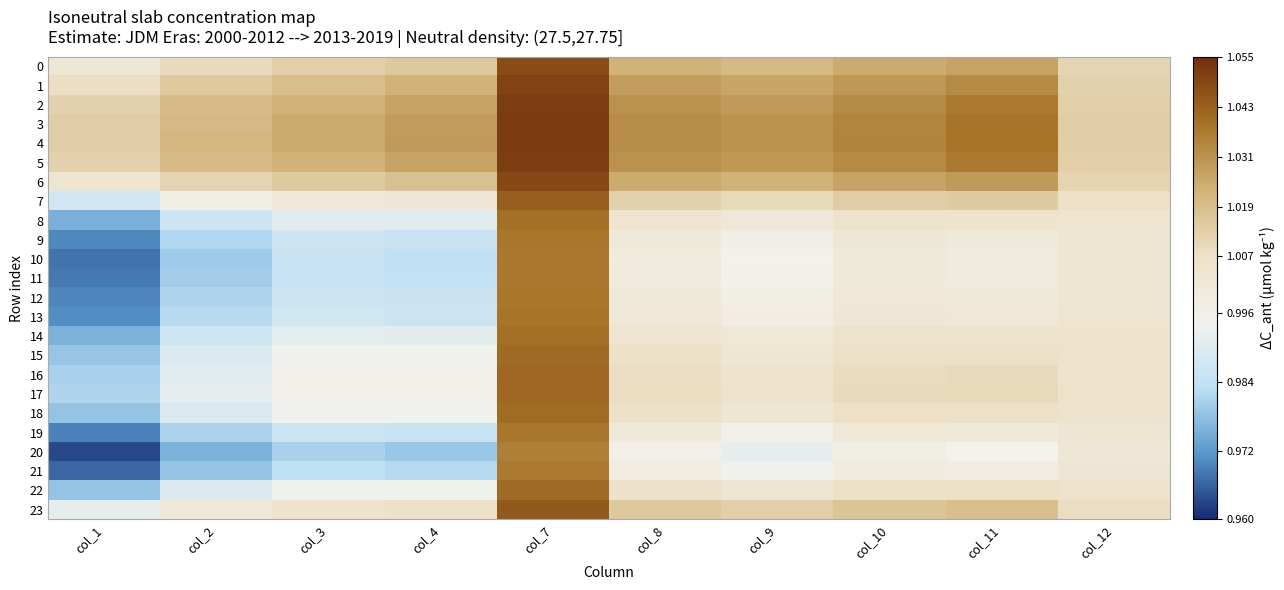

Reading left to right, extract all data points from this chart.

0: col_1=1.0	col_2=1.0	col_3=1.0	col_4=1.0	col_7=1.0	col_8=1.0	col_9=1.0	col_10=1.0	col_11=1.0	col_12=1.0
1: col_1=1.0	col_2=1.0	col_3=1.0	col_4=1.0	col_7=1.0	col_8=1.0	col_9=1.0	col_10=1.0	col_11=1.0	col_12=1.0
2: col_1=1.0	col_2=1.0	col_3=1.0	col_4=1.0	col_7=1.1	col_8=1.0	col_9=1.0	col_10=1.0	col_11=1.0	col_12=1.0
3: col_1=1.0	col_2=1.0	col_3=1.0	col_4=1.0	col_7=1.1	col_8=1.0	col_9=1.0	col_10=1.0	col_11=1.0	col_12=1.0
4: col_1=1.0	col_2=1.0	col_3=1.0	col_4=1.0	col_7=1.1	col_8=1.0	col_9=1.0	col_10=1.0	col_11=1.0	col_12=1.0
5: col_1=1.0	col_2=1.0	col_3=1.0	col_4=1.0	col_7=1.1	col_8=1.0	col_9=1.0	col_10=1.0	col_11=1.0	col_12=1.0
6: col_1=1.0	col_2=1.0	col_3=1.0	col_4=1.0	col_7=1.0	col_8=1.0	col_9=1.0	col_10=1.0	col_11=1.0	col_12=1.0
7: col_1=1.0	col_2=1.0	col_3=1.0	col_4=1.0	col_7=1.0	col_8=1.0	col_9=1.0	col_10=1.0	col_11=1.0	col_12=1.0
8: col_1=1.0	col_2=1.0	col_3=1.0	col_4=1.0	col_7=1.0	col_8=1.0	col_9=1.0	col_10=1.0	col_11=1.0	col_12=1.0
9: col_1=1.0	col_2=1.0	col_3=1.0	col_4=1.0	col_7=1.0	col_8=1.0	col_9=1.0	col_10=1.0	col_11=1.0	col_12=1.0
10: col_1=1.0	col_2=1.0	col_3=1.0	col_4=1.0	col_7=1.0	col_8=1.0	col_9=1.0	col_10=1.0	col_11=1.0	col_12=1.0
11: col_1=1.0	col_2=1.0	col_3=1.0	col_4=1.0	col_7=1.0	col_8=1.0	col_9=1.0	col_10=1.0	col_11=1.0	col_12=1.0
12: col_1=1.0	col_2=1.0	col_3=1.0	col_4=1.0	col_7=1.0	col_8=1.0	col_9=1.0	col_10=1.0	col_11=1.0	col_12=1.0
13: col_1=1.0	col_2=1.0	col_3=1.0	col_4=1.0	col_7=1.0	col_8=1.0	col_9=1.0	col_10=1.0	col_11=1.0	col_12=1.0
14: col_1=1.0	col_2=1.0	col_3=1.0	col_4=1.0	col_7=1.0	col_8=1.0	col_9=1.0	col_10=1.0	col_11=1.0	col_12=1.0
15: col_1=1.0	col_2=1.0	col_3=1.0	col_4=1.0	col_7=1.0	col_8=1.0	col_9=1.0	col_10=1.0	col_11=1.0	col_12=1.0
16: col_1=1.0	col_2=1.0	col_3=1.0	col_4=1.0	col_7=1.0	col_8=1.0	col_9=1.0	col_10=1.0	col_11=1.0	col_12=1.0
17: col_1=1.0	col_2=1.0	col_3=1.0	col_4=1.0	col_7=1.0	col_8=1.0	col_9=1.0	col_10=1.0	col_11=1.0	col_12=1.0
18: col_1=1.0	col_2=1.0	col_3=1.0	col_4=1.0	col_7=1.0	col_8=1.0	col_9=1.0	col_10=1.0	col_11=1.0	col_12=1.0
19: col_1=1.0	col_2=1.0	col_3=1.0	col_4=1.0	col_7=1.0	col_8=1.0	col_9=1.0	col_10=1.0	col_11=1.0	col_12=1.0
20: col_1=1.0	col_2=1.0	col_3=1.0	col_4=1.0	col_7=1.0	col_8=1.0	col_9=1.0	col_10=1.0	col_11=1.0	col_12=1.0
21: col_1=1.0	col_2=1.0	col_3=1.0	col_4=1.0	col_7=1.0	col_8=1.0	col_9=1.0	col_10=1.0	col_11=1.0	col_12=1.0
22: col_1=1.0	col_2=1.0	col_3=1.0	col_4=1.0	col_7=1.0	col_8=1.0	col_9=1.0	col_10=1.0	col_11=1.0	col_12=1.0
23: col_1=1.0	col_2=1.0	col_3=1.0	col_4=1.0	col_7=1.0	col_8=1.0	col_9=1.0	col_10=1.0	col_11=1.0	col_12=1.0